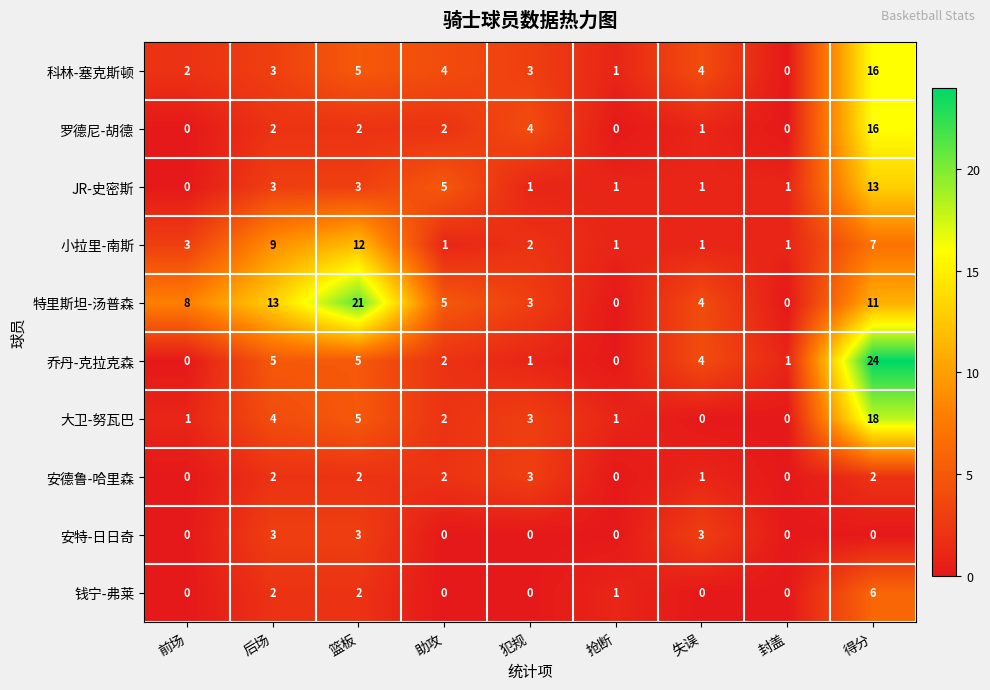

Is the value of 安特-日日奇 at 抢断 greater than the value of 小拉里-南斯 at 得分?

No